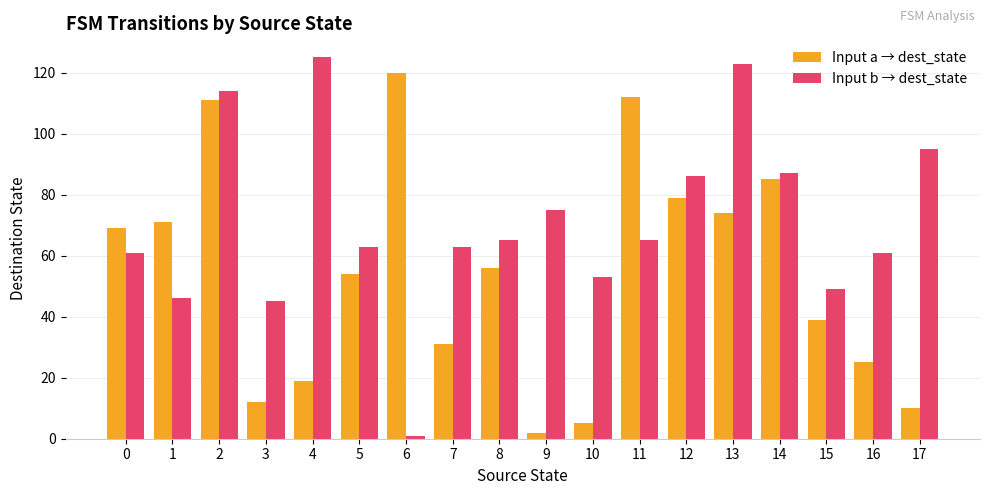

At which category does the chart reach its peak across all series?

4